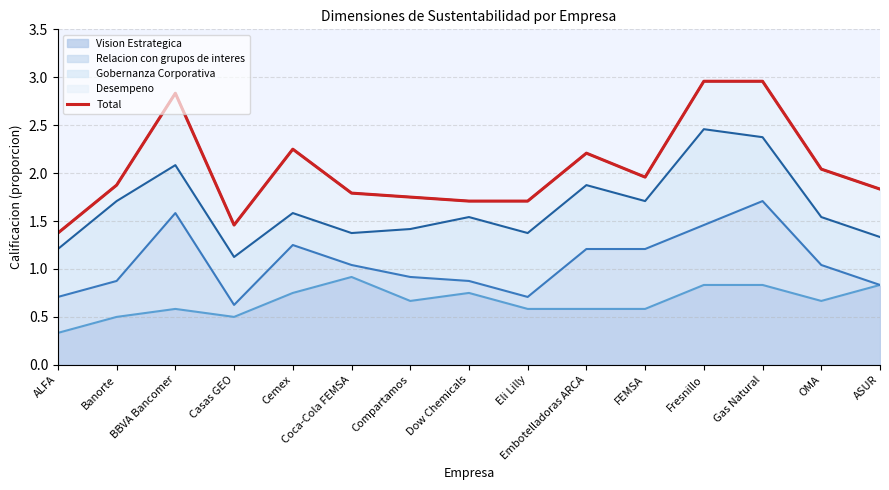

Reading left to right, extract all data points from this chart.

1.4	1.9	2.8	1.5	2.2	1.8	1.7	1.7	1.7	2.2	2.0	3.0	3.0	2.0	1.8